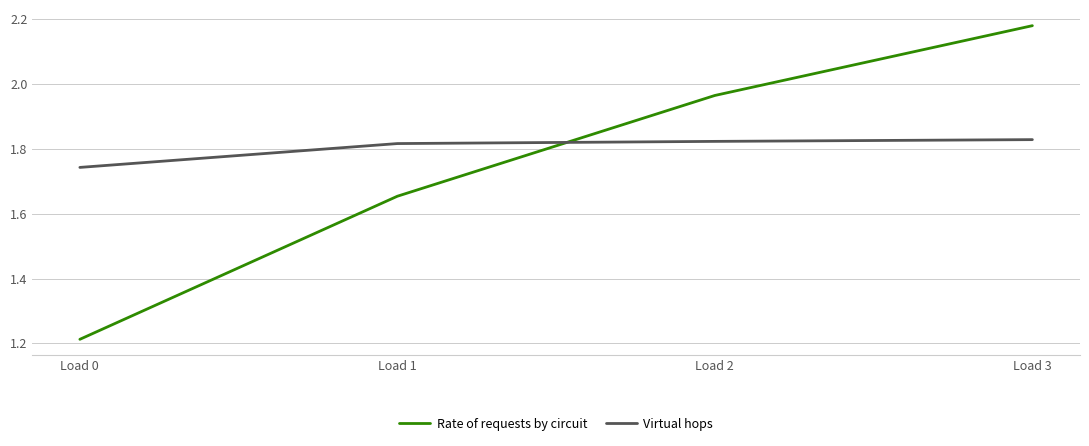

Which series has the largest total across all categories?

Virtual hops